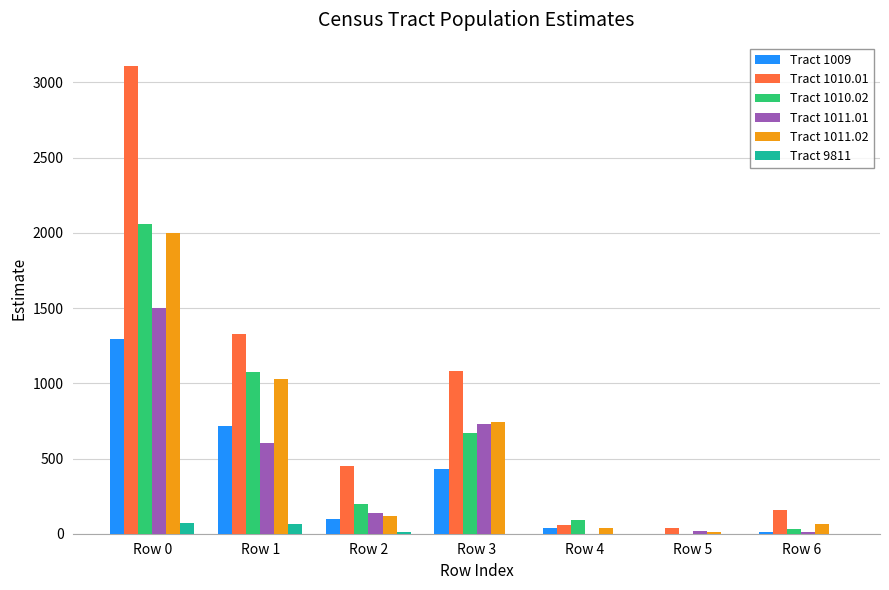

What is the total value across all series at Row 0?

10038